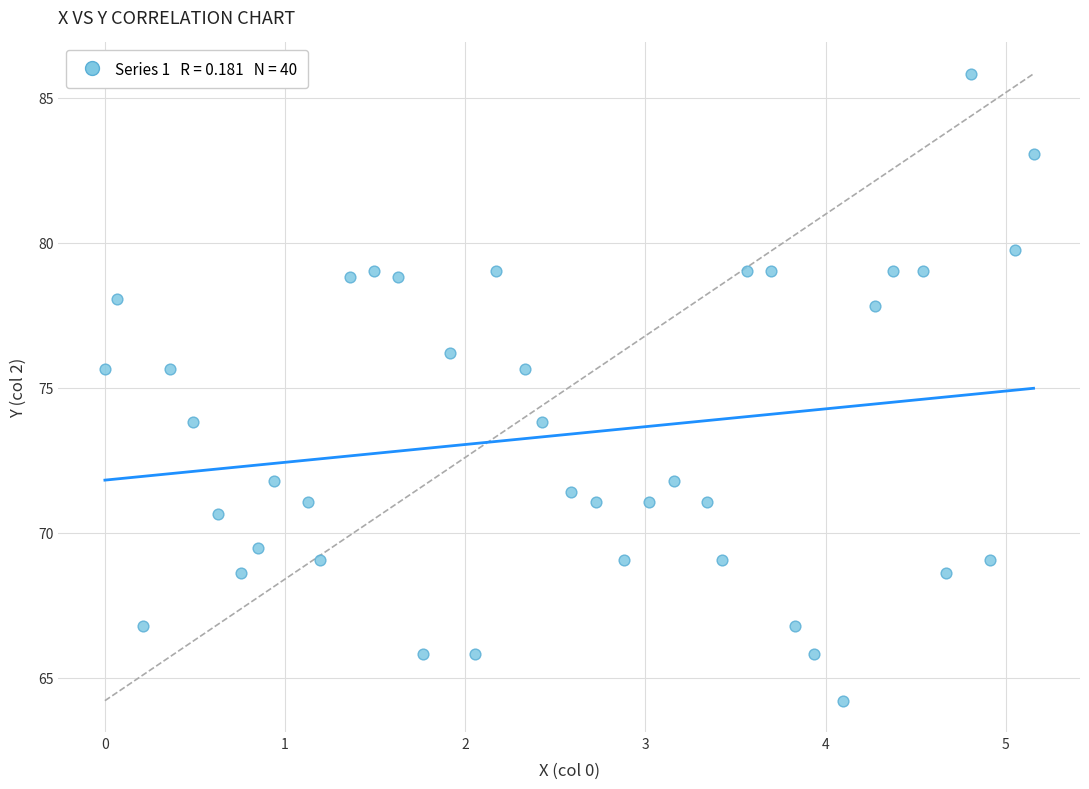

What is the range of Y values (max minus min)?

21.6